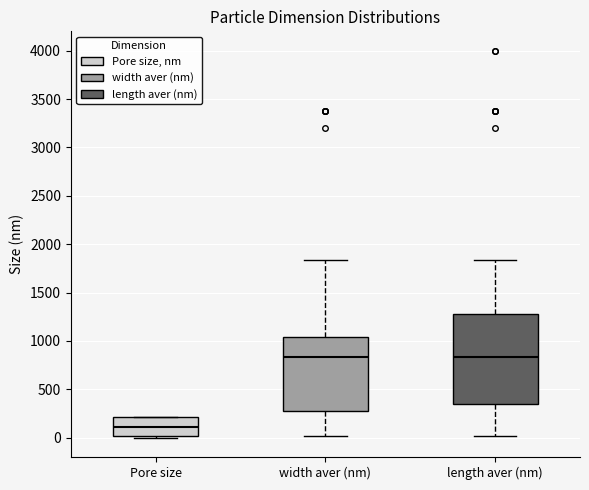

Reading left to right, transcribe this box plot: for each box, give where its median line is, the range the box spans, and where its two whiskers end, as read against the y-axis. The values are not printed on the chart, so give them approximately, as read against the axis.

Pore size: median 100, box 0 to 200, whiskers 0 (just below the box's lower edge) to 200
width aver (nm): median 850, box 250 to 1050, whiskers 0 to 1850
length aver (nm): median 850, box 350 to 1300, whiskers 0 to 1850